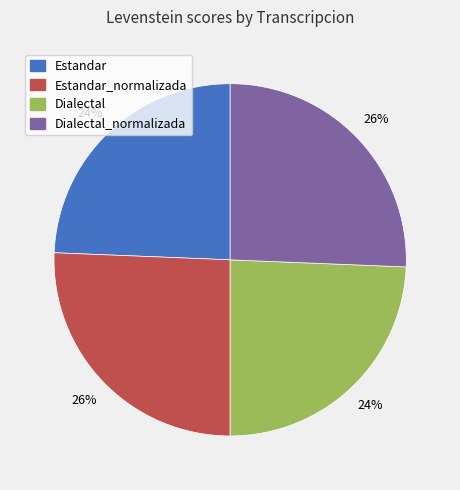

Does any single category account for the majority?

No